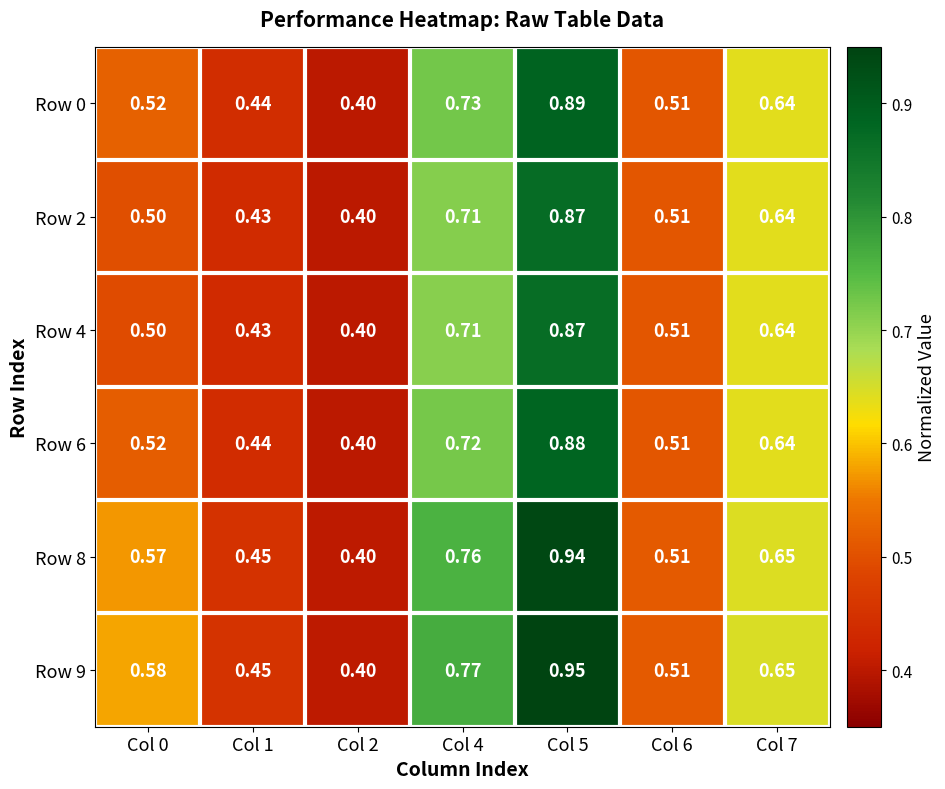

Rank the series by their maximum value, from lowest to highest.

Row 4, Row 2, Row 6, Row 0, Row 8, Row 9